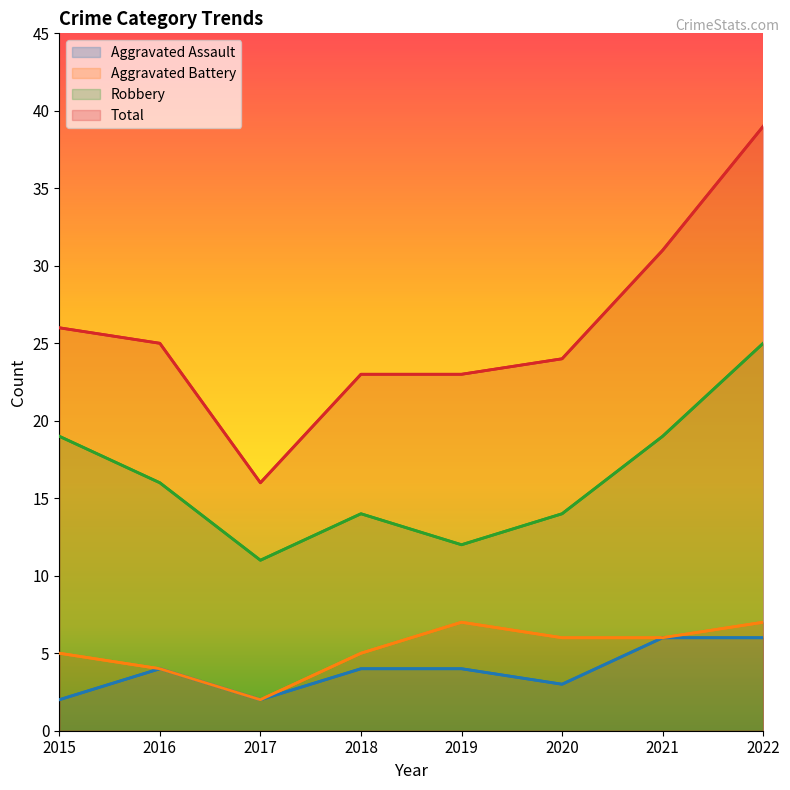

Which series changed the most between 2020 and 2021?

Total